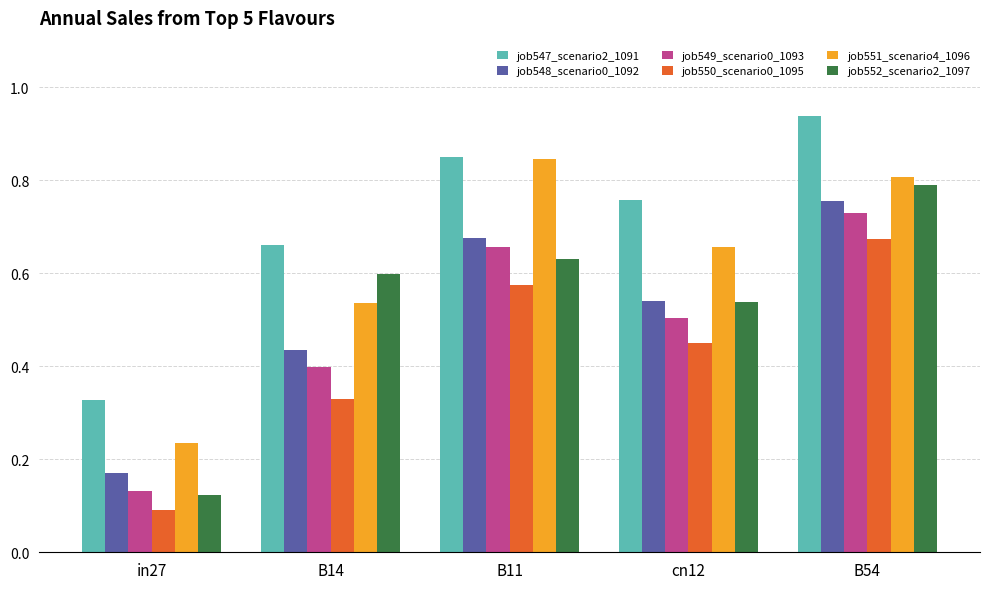

Is the value of job547_scenario2_1091 at cn12 greater than the value of job548_scenario0_1092 at in27?

Yes